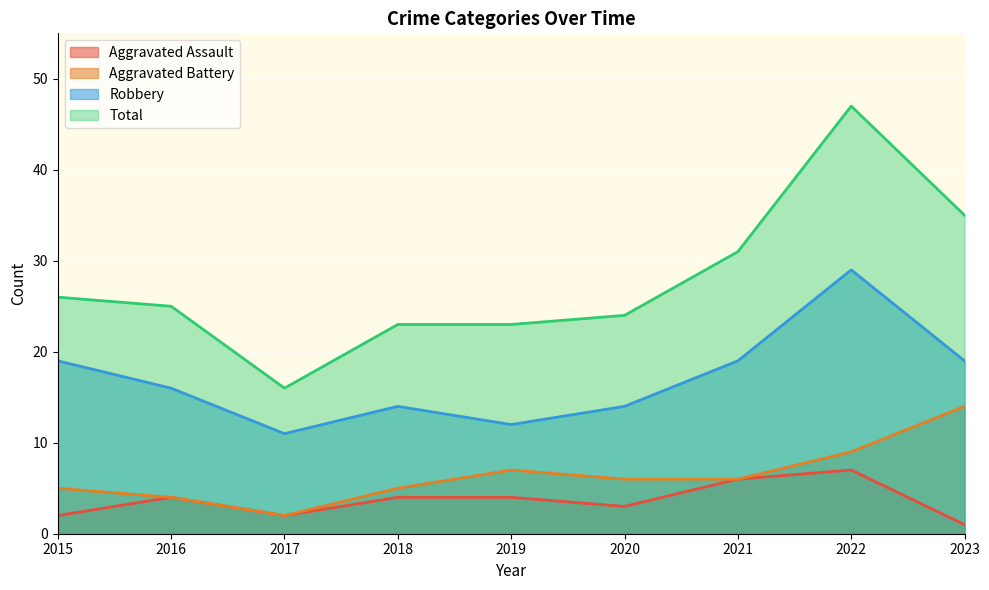

List the series in order of their peak value, lowest first.

Aggravated Assault, Aggravated Battery, Robbery, Total